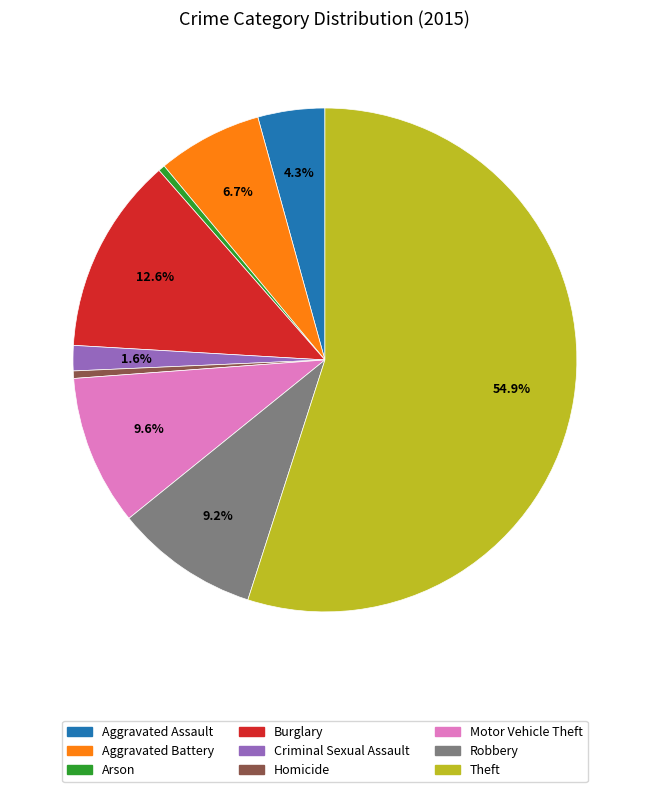

To the nearest percent, what percentage of the pie is Criminal Sexual Assault?

2%